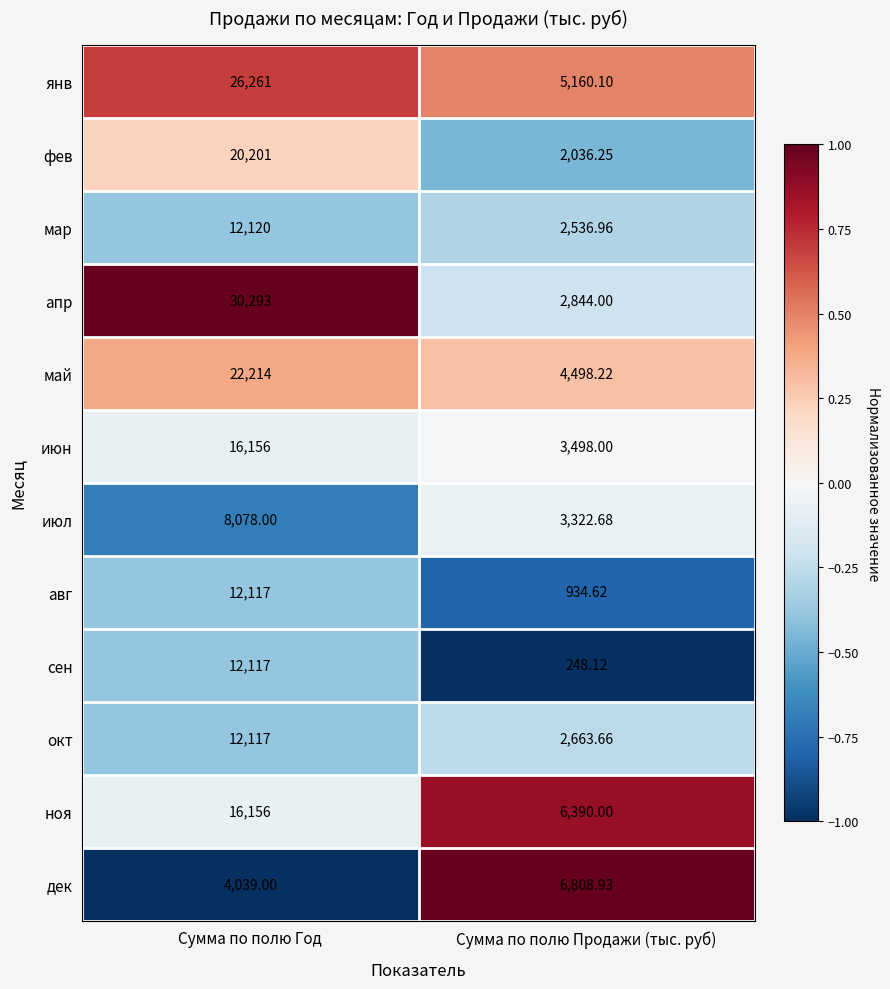

At which category does the chart reach its minimum across all series?

Сумма по полю Продажи (тыс. руб)